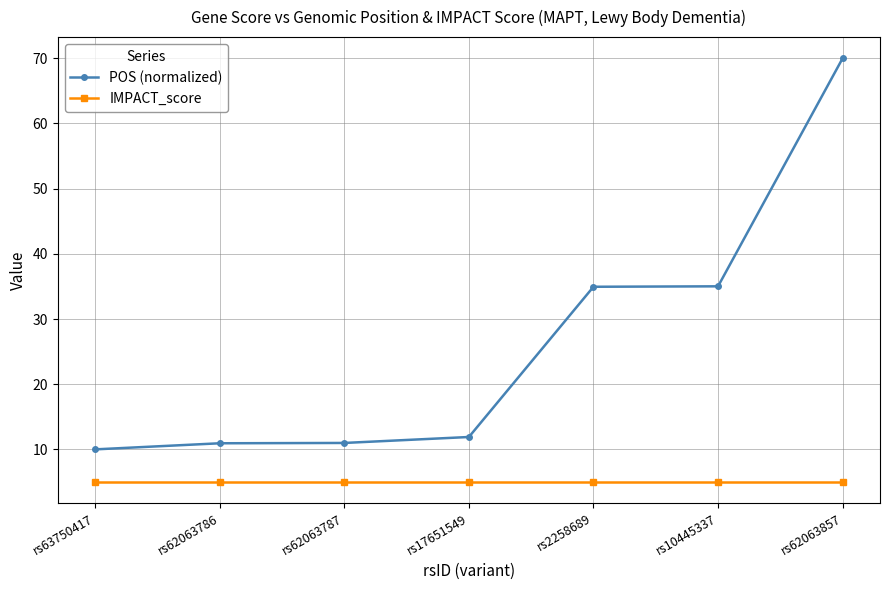

True or false: IMPACT_score has more than 2 interior local peaks.

False